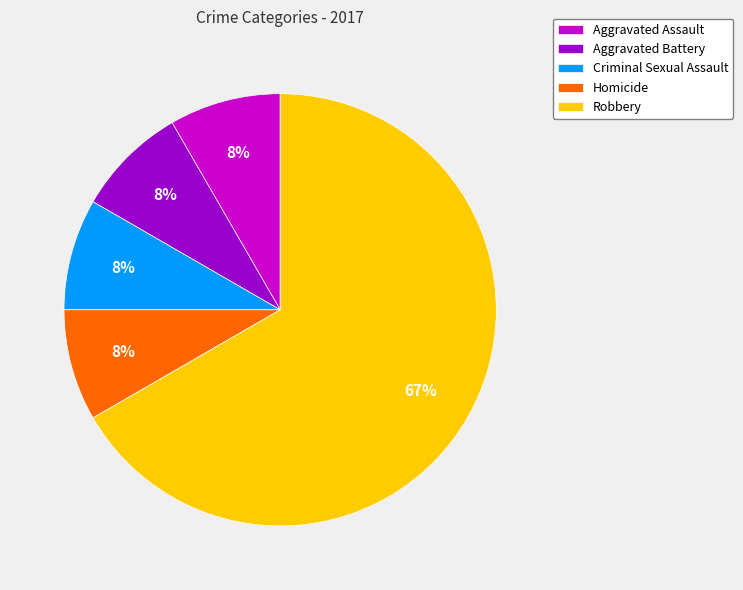

To the nearest percent, what is the average slice percentage?

20%